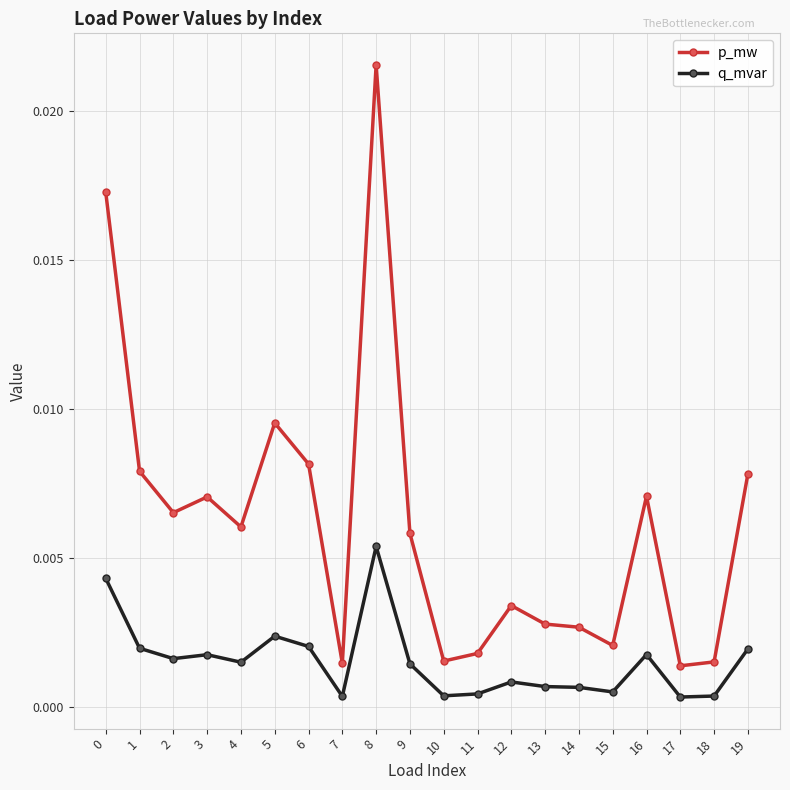

Count the number of data series in this chart.

2